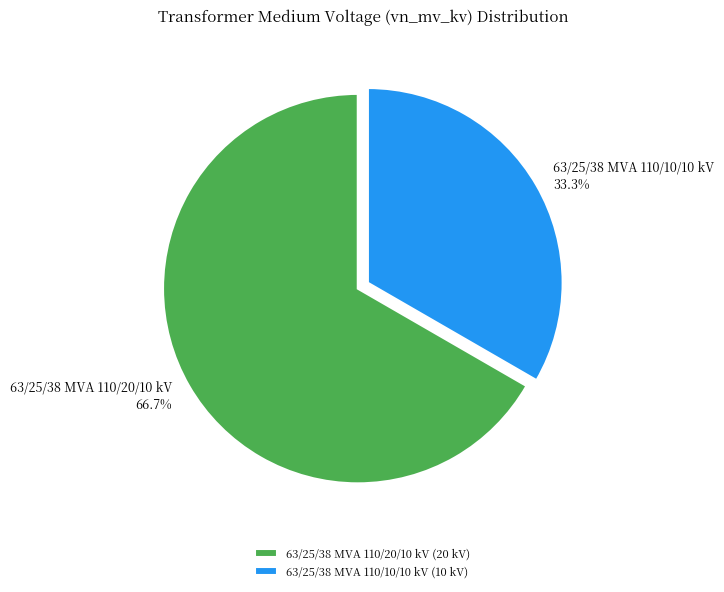

Is there any slice that represents more than half of the pie?

Yes